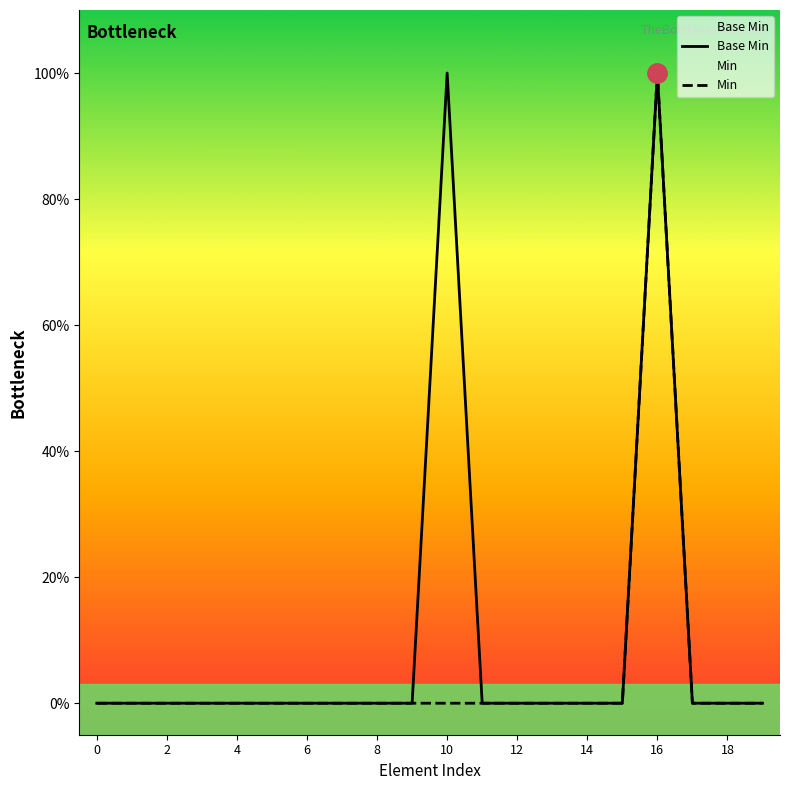

Which series has the largest total across all categories?

Base Min